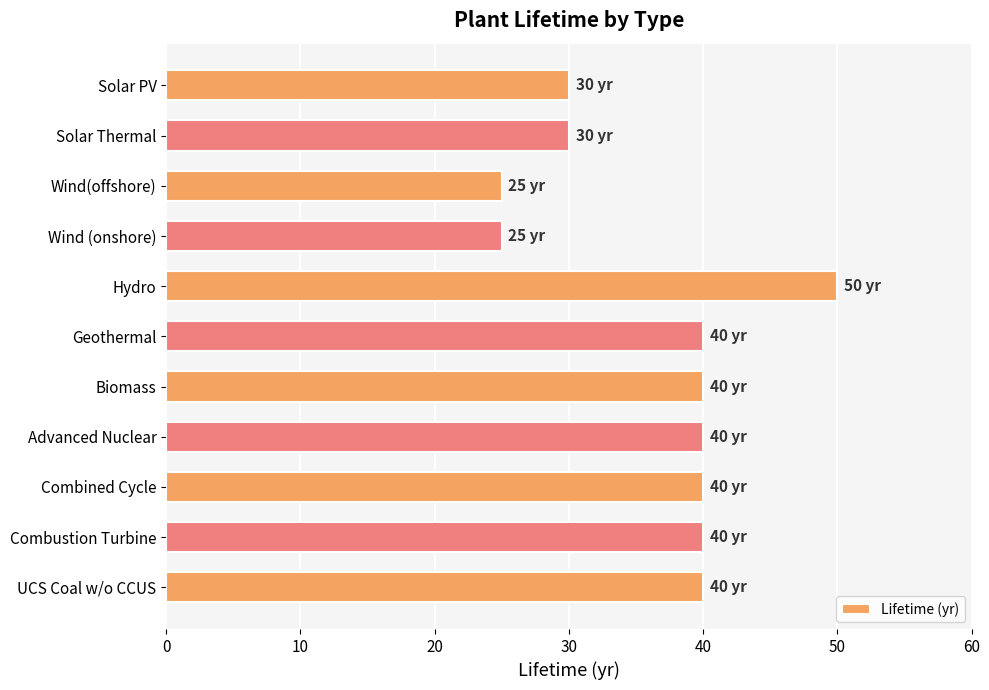

What is the smallest value displayed?

25